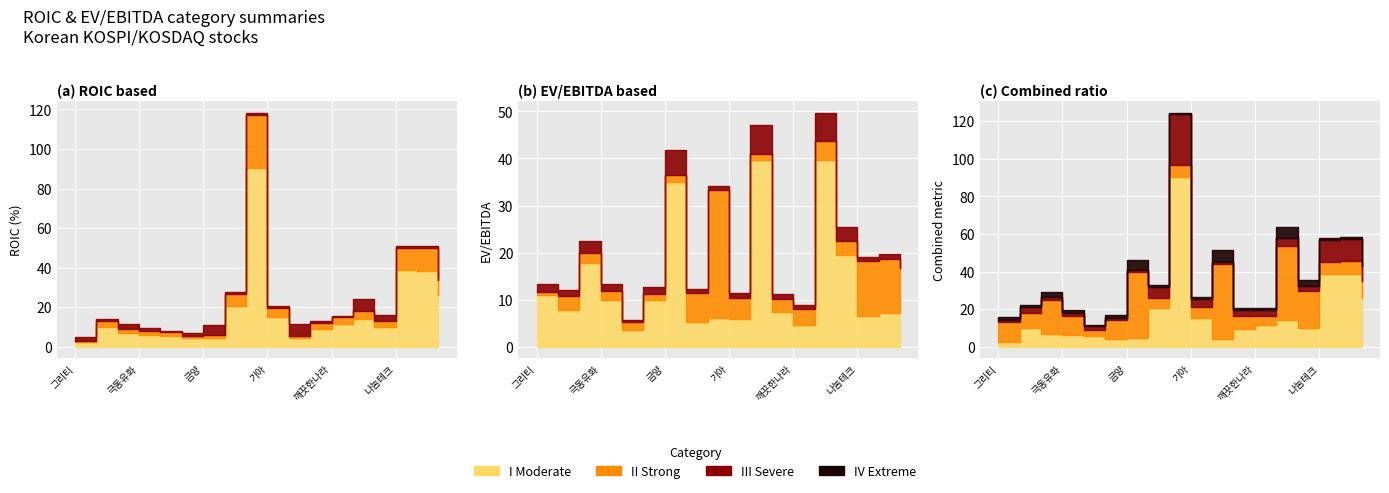

True or false: II Strong (ev/ebitda) and I Moderate (roic>0) intersect in this chart.

True